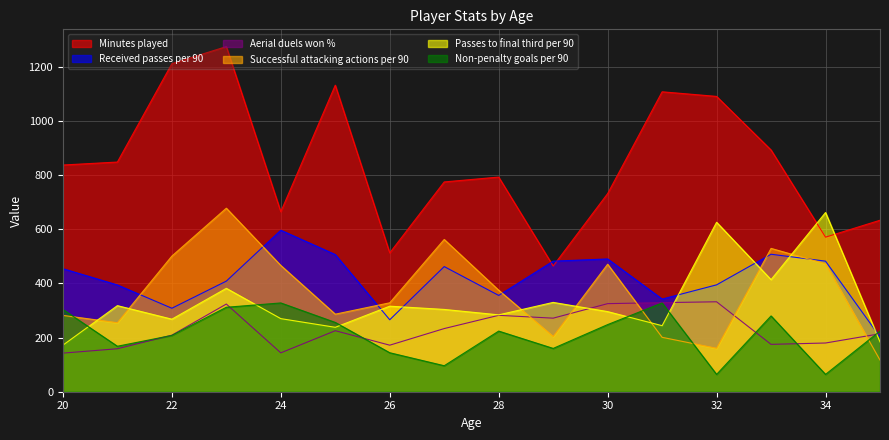

What are all the series names shown in the legend?

Minutes played, Received passes per 90, Aerial duels won %, Successful attacking actions per 90, Passes to final third per 90, Non-penalty goals per 90